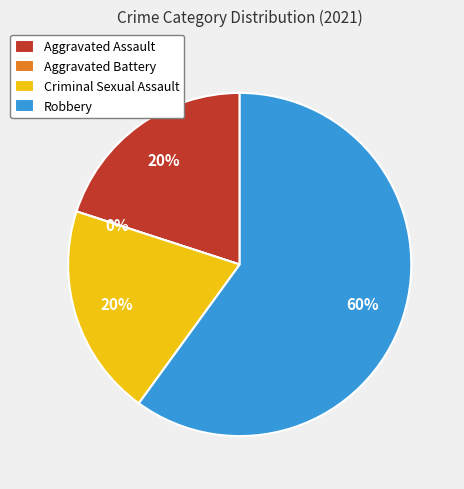

Rank the categories by value from highest to lowest.

Robbery, Aggravated Assault, Criminal Sexual Assault, Aggravated Battery